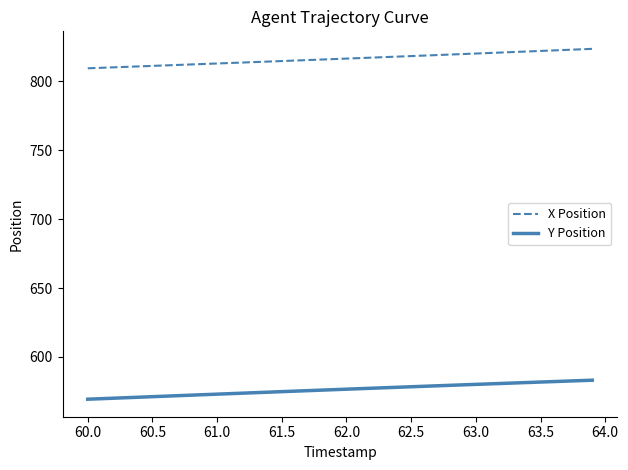

What is the difference between the maximum and minimum values in the X Position series?

14.1